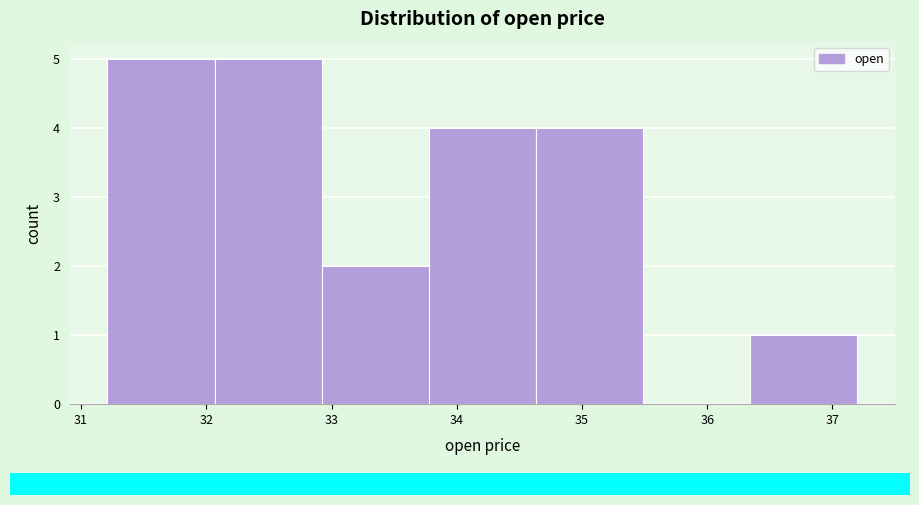

How tall is the bar that spans 31.2 to 32.1 on the x-axis? Neither the bar edges nor the heights are printed on the chart, so give them approximately, as read against the axes.

5